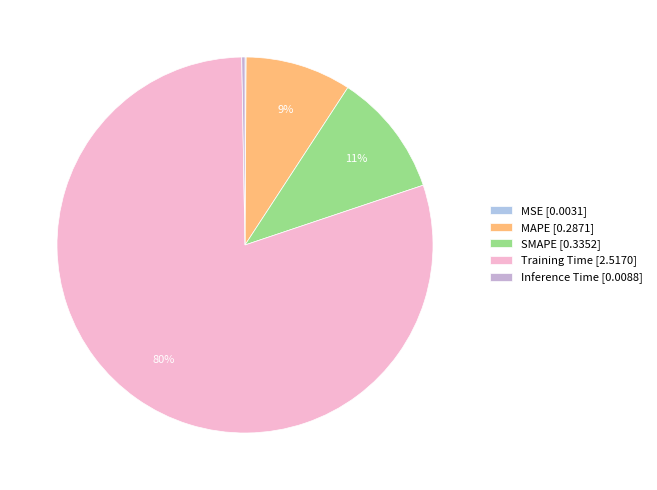

Which has a higher value, Inference Time or MSE?

Inference Time